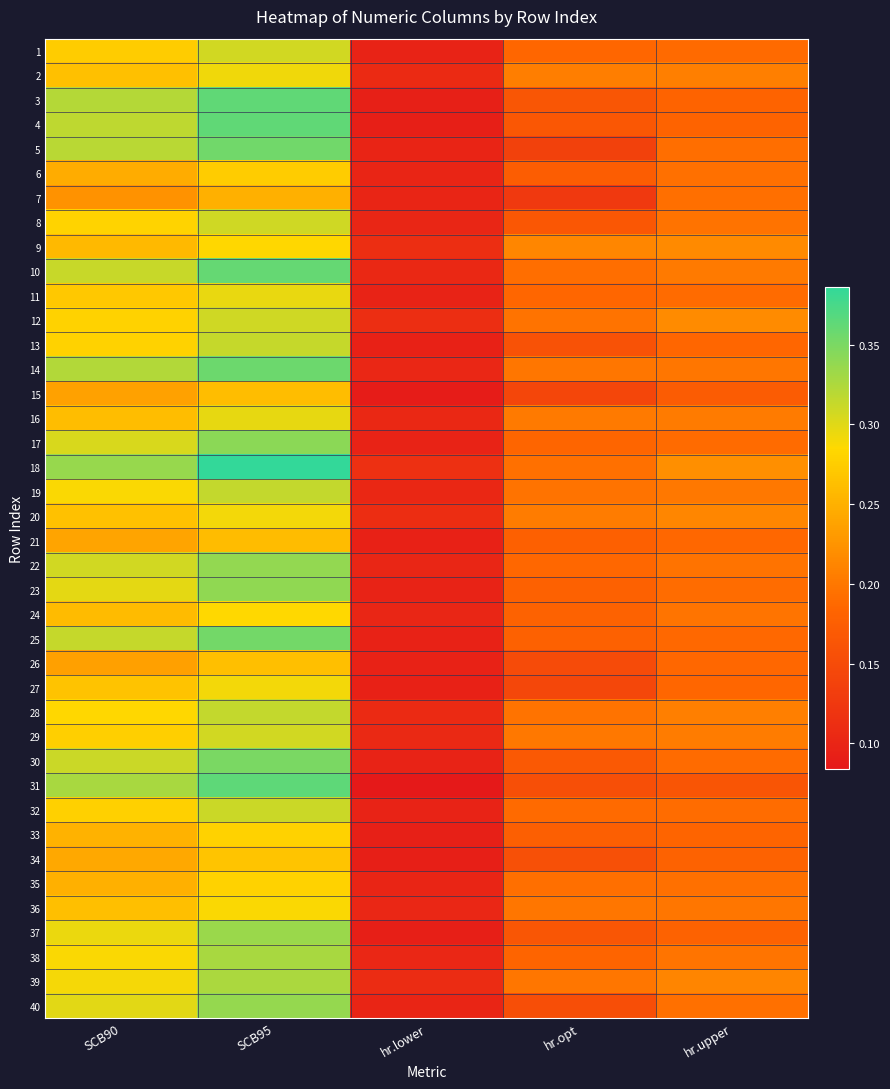

At how many categories does at least one series exceed 0?

5